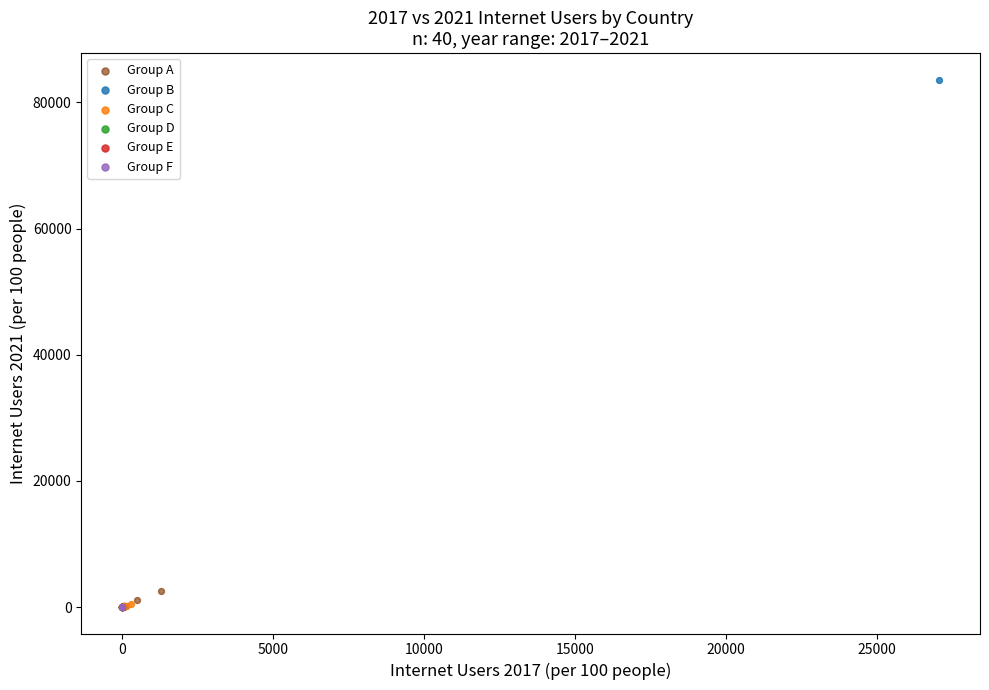

Which series has the widest spread of Y values?

Group B